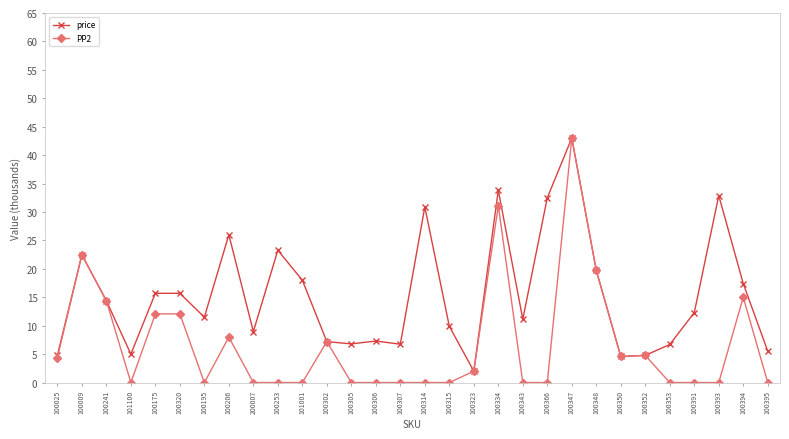

Is it true that price equals 2.5 at 100306?

False